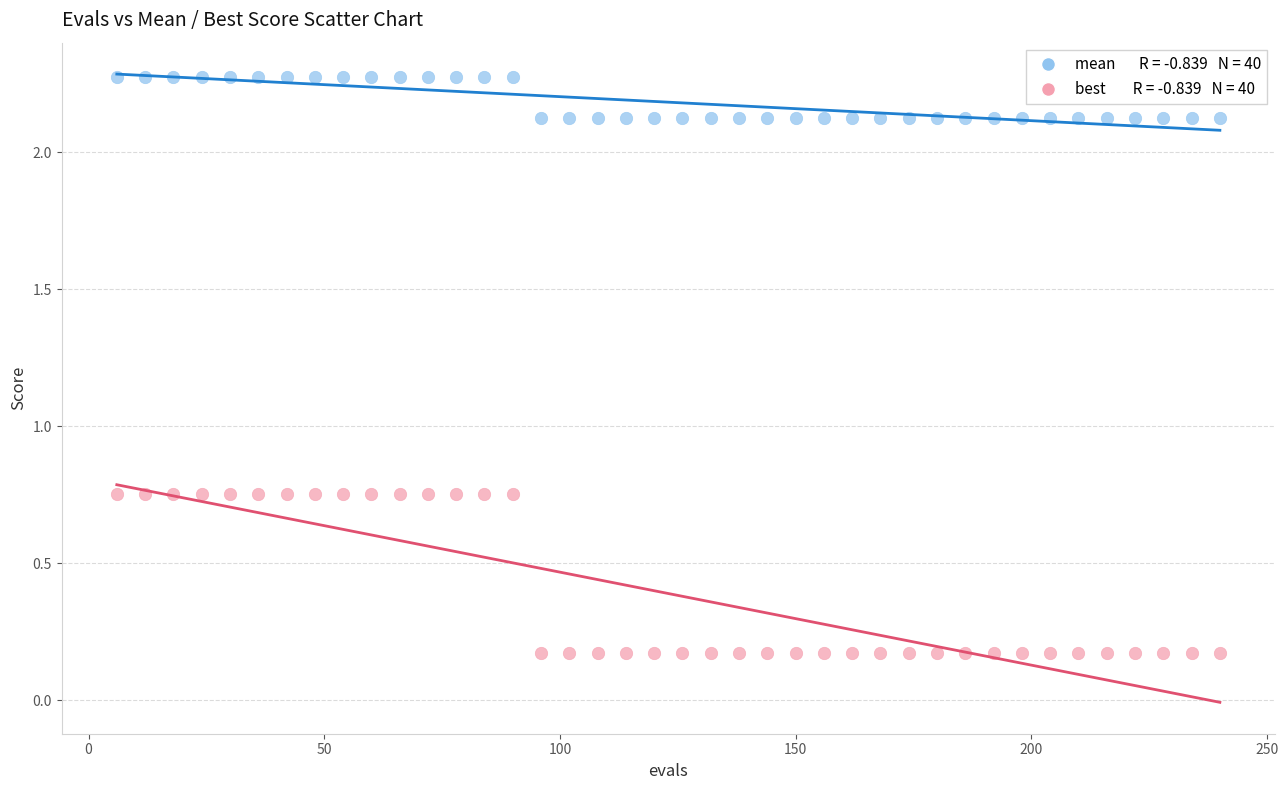

How many points are shown in the scatter plot?

80